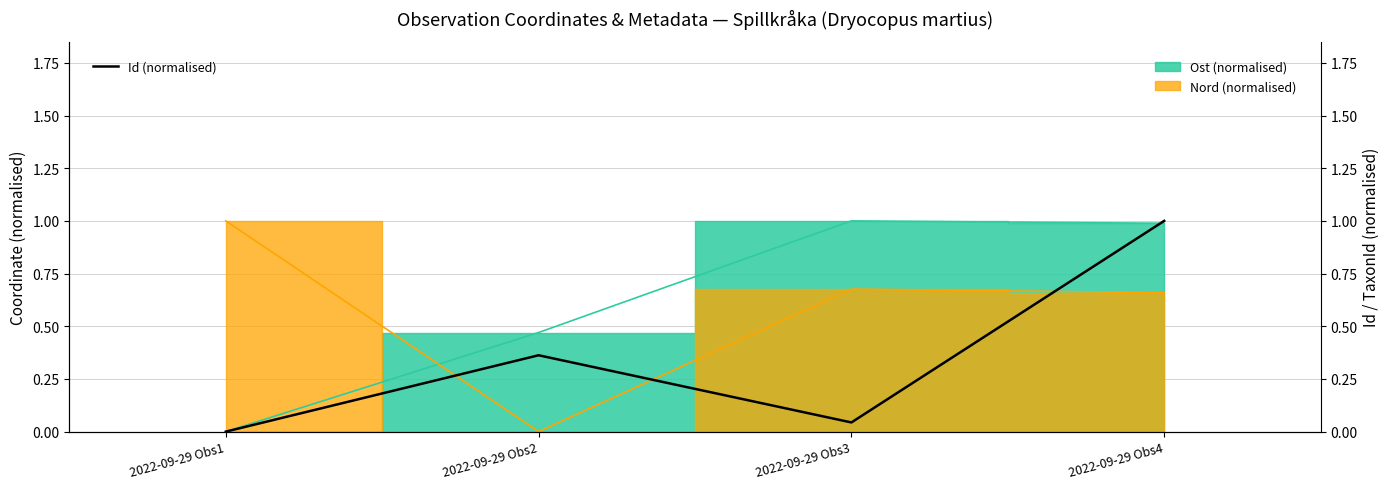

How many interior local peaks (higher than both neighbors) does the data have?

1